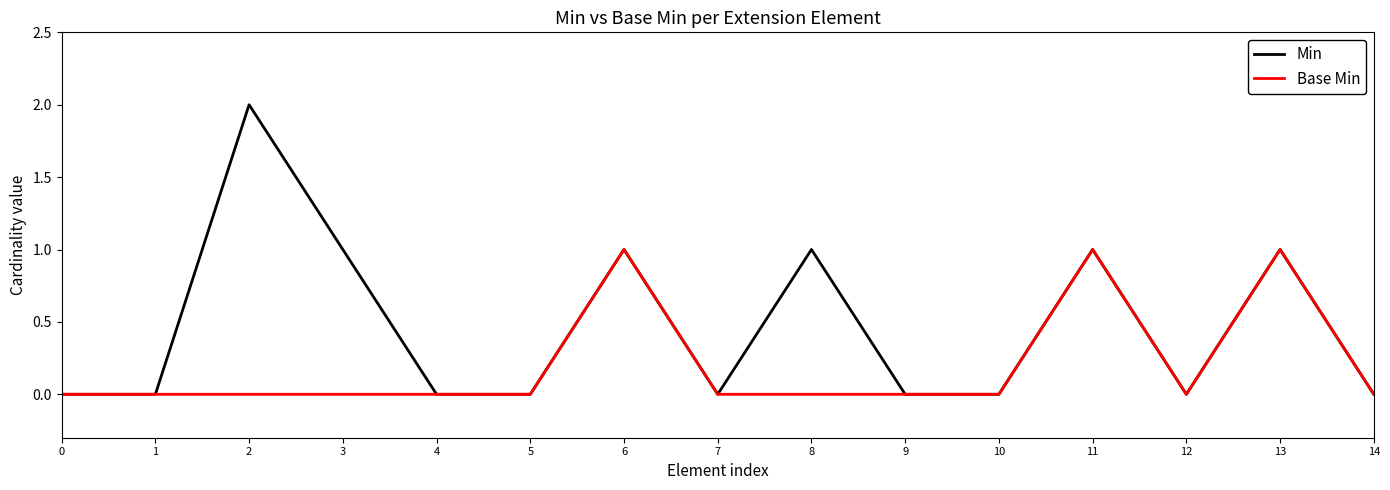

Does the chart have visible grid lines?

No